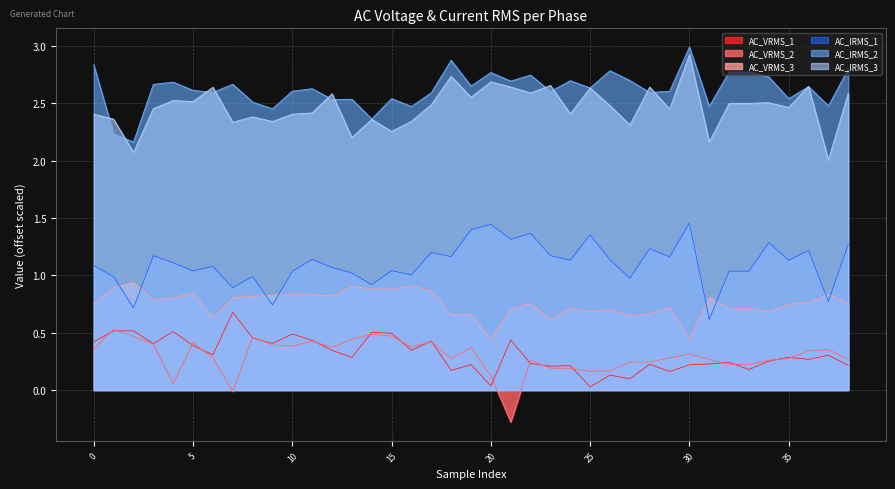

The AC_IRMS_1 series shows 1.8 at 25. True or false?

False